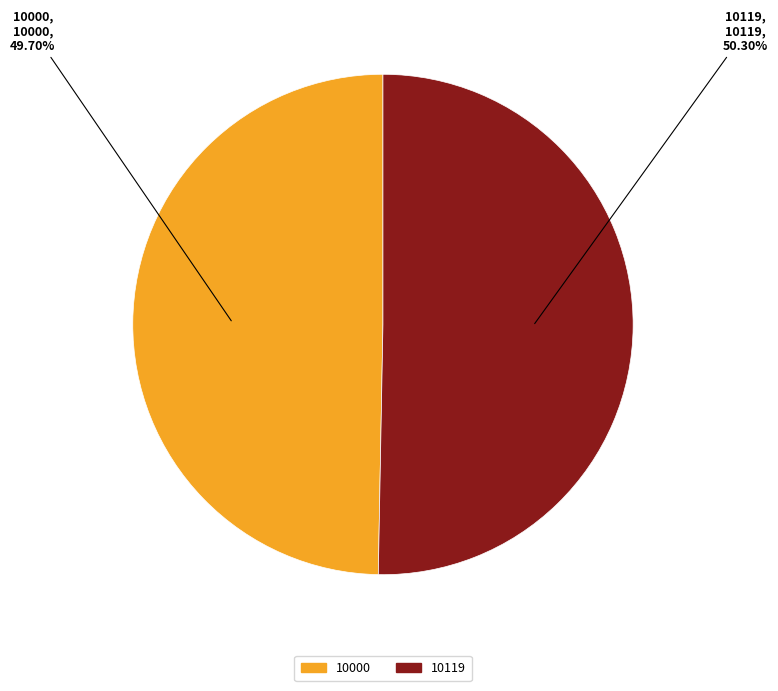

What percentage is the 10119 slice, to the nearest percent?

50%